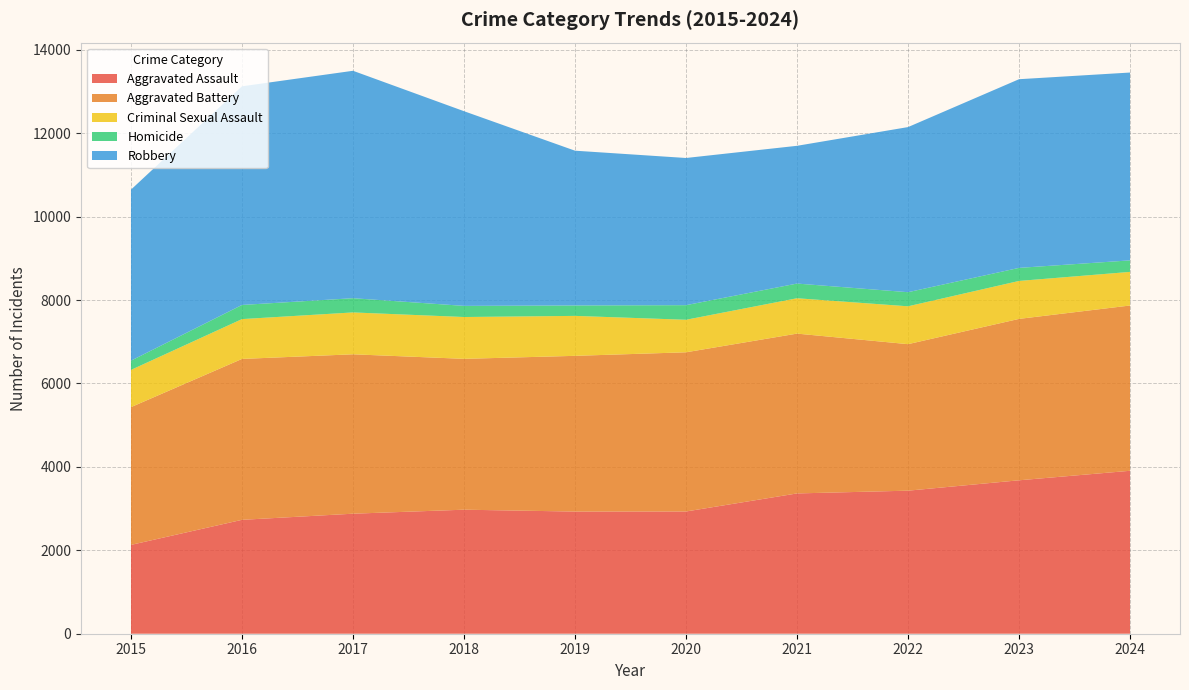

Reading left to right, extract all data points from this chart.

Aggravated Assault: 2130	2731	2878	2974	2929	2931	3364	3430	3679	3907
Aggravated Battery: 3303	3858	3822	3617	3734	3817	3832	3513	3870	3963
Criminal Sexual Assault: 893	955	1004	1003	958	780	848	908	910	806
Homicide: 221	339	341	267	250	350	352	338	313	276
Robbery: 4101	5243	5453	4668	3711	3529	3303	3959	4524	4504